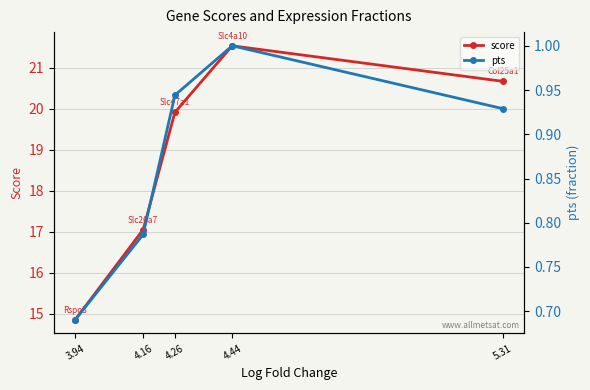

How many interior local peaks does the score series have?

1